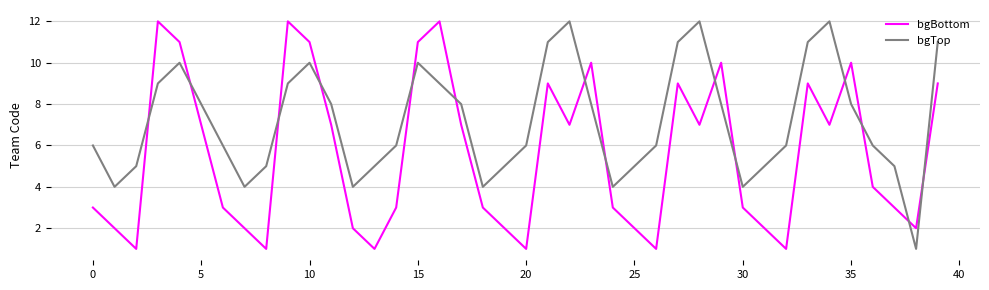

Which series has the largest total across all categories?

bgTop